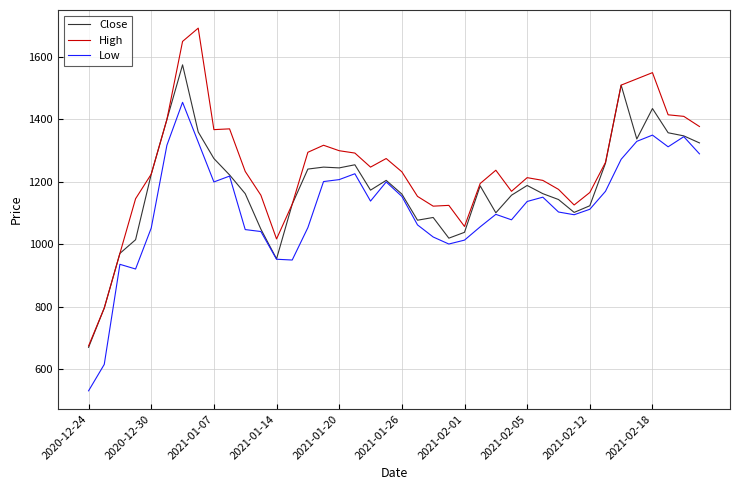

Which series has the largest range (max minus min)?

High